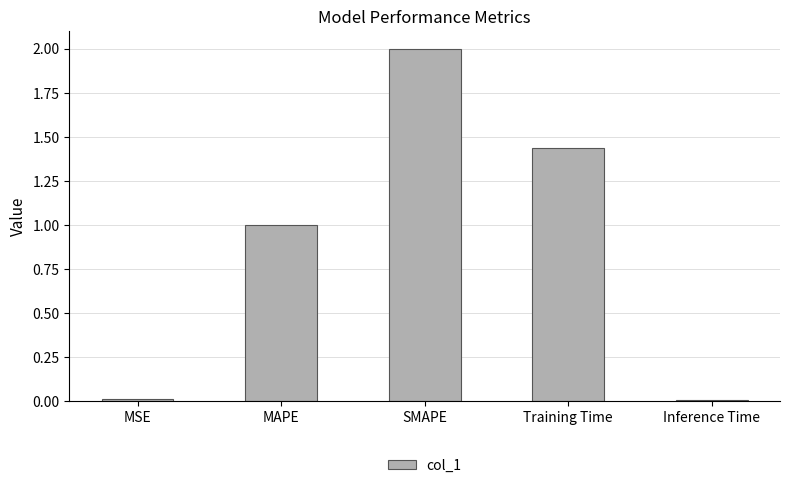

Which category has the highest value across all series?

SMAPE